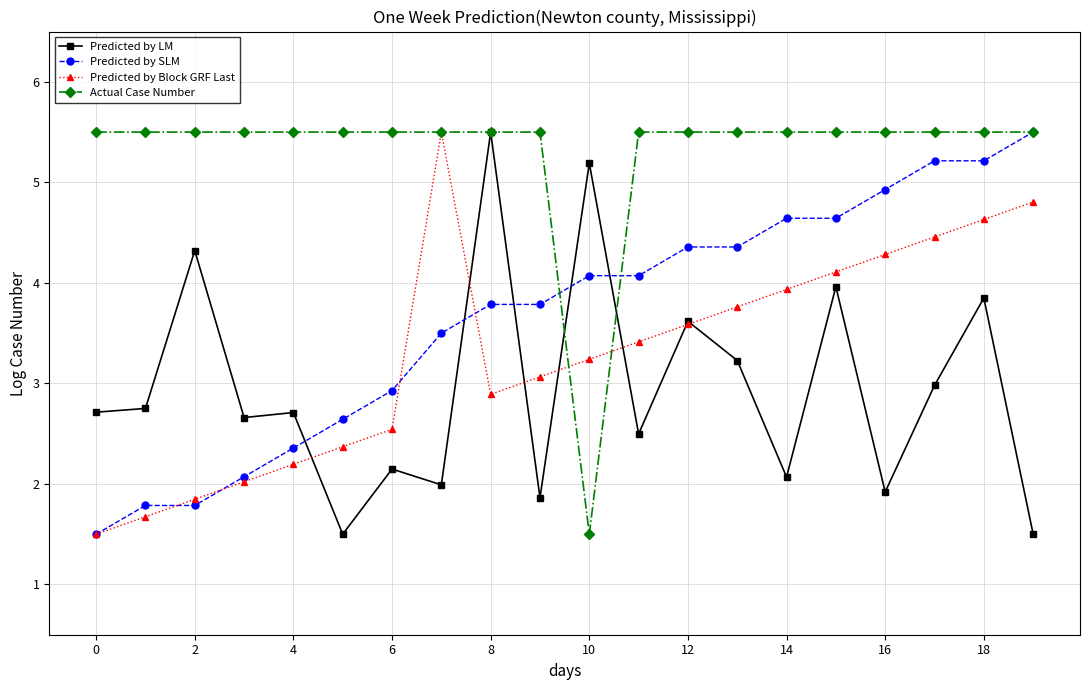

Which series has the largest total across all categories?

Actual Case Number